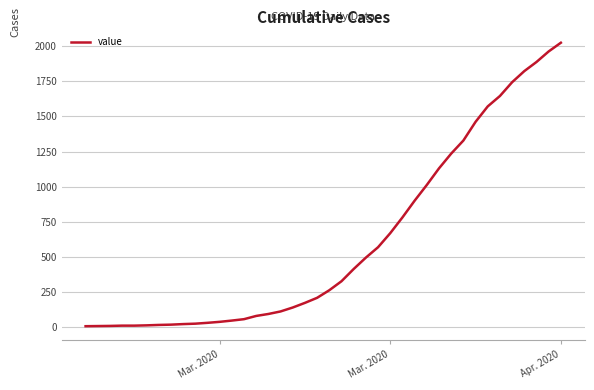

What is the average value?

609